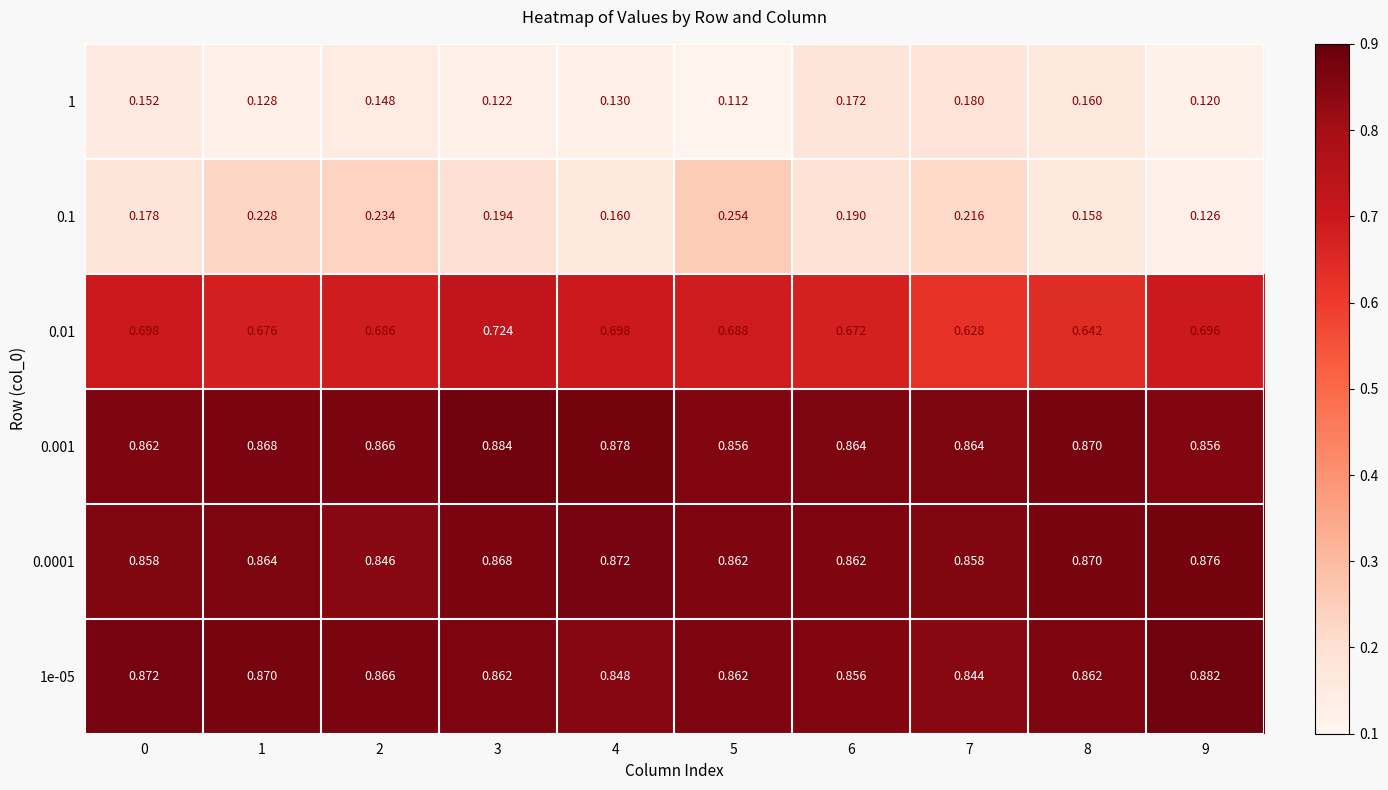

Is the value of 0.0001 at 5 greater than the value of 0.01 at 6?

Yes